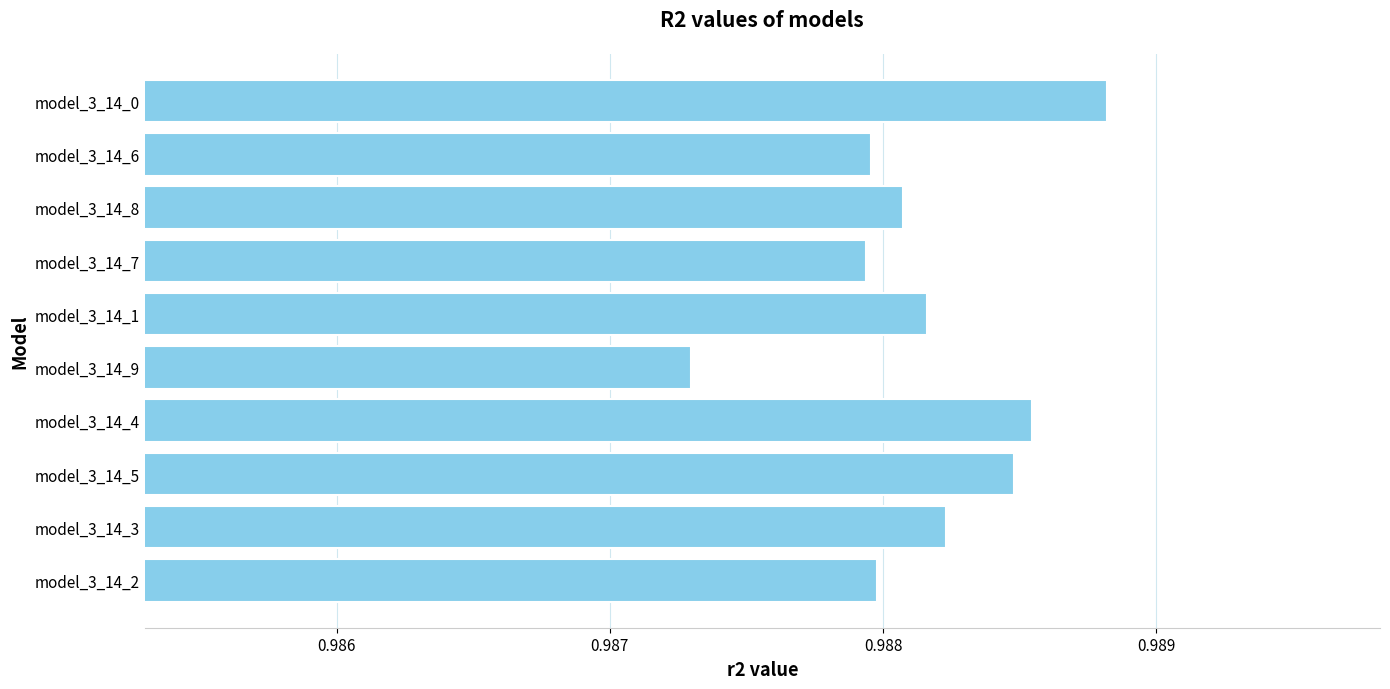

Is it true that the value at model_3_14_9 is 1.3?

False